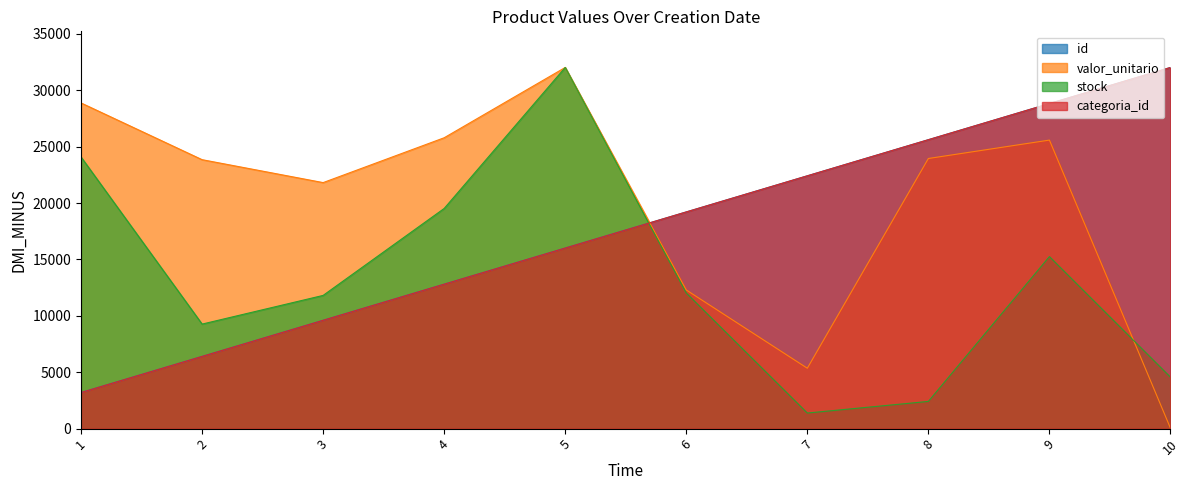

What is the highest value of the id series?

32026.3